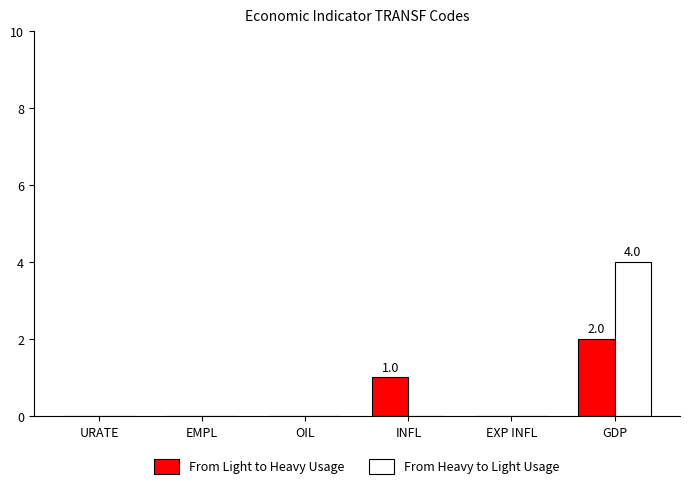

How many categories are shown in the chart?

6